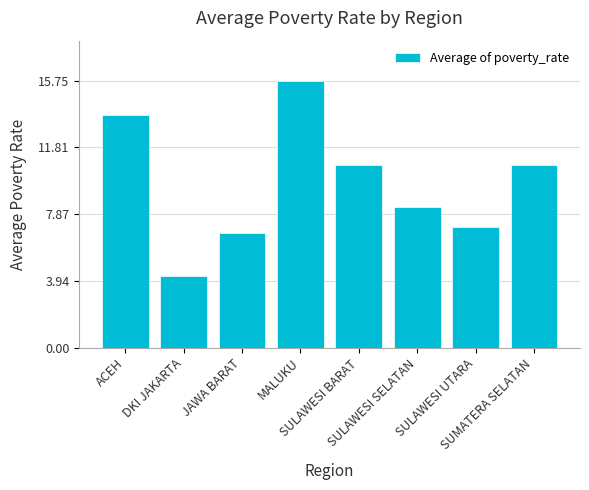

What is the difference between the second highest and minimum values?

9.5